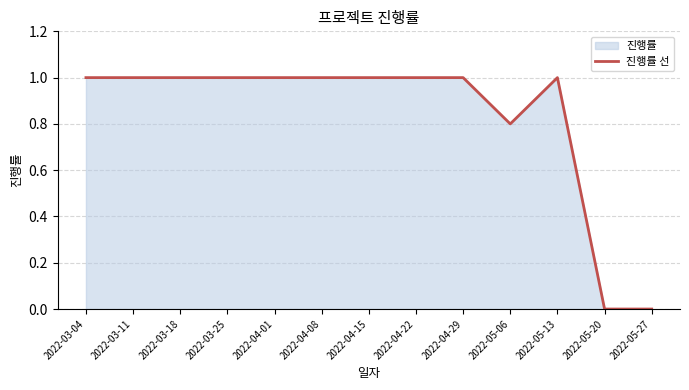

Is it true that the value at 2022-05-13 is 1.0?

True